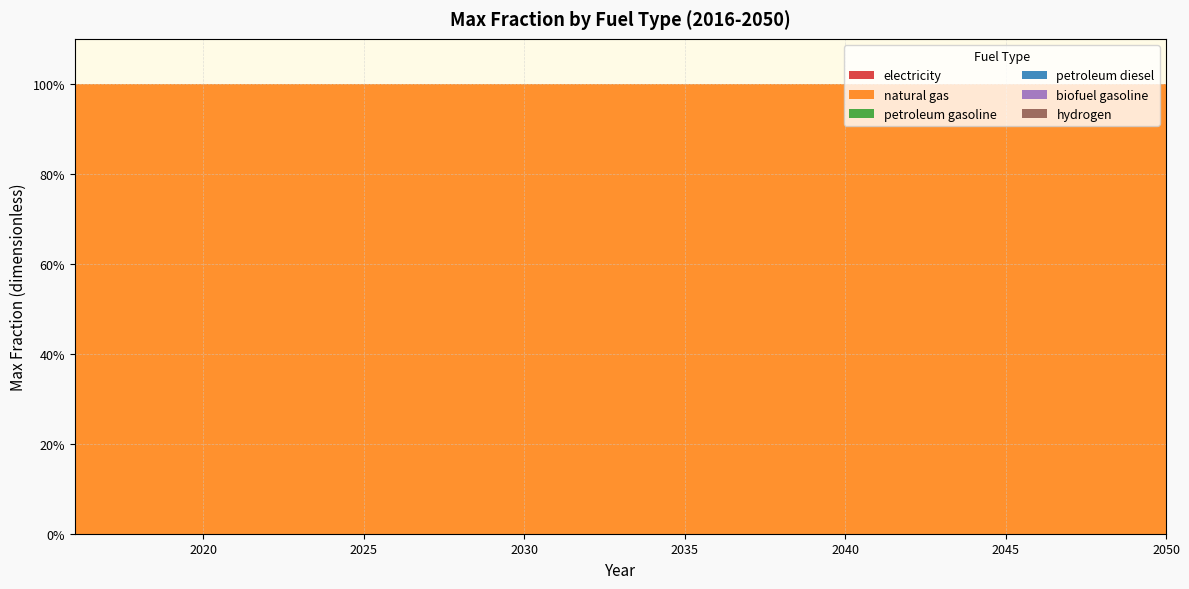

Reading left to right, transcribe all the data shown in this chart.

electricity: 2016=0	2017=0	2018=0	2019=0	2020=0	2021=0	2022=0	2023=0	2024=0	2025=0	2026=0	2027=0	2028=0	2029=0	2030=0	2031=0	2032=0	2033=0	2034=0	2035=0	2036=0	2037=0	2038=0	2039=0	2040=0	2041=0	2042=0	2043=0	2044=0	2045=0	2046=0	2047=0	2048=0	2049=0	2050=0
natural gas: 2016=1	2017=1	2018=1	2019=1	2020=1	2021=1	2022=1	2023=1	2024=1	2025=1	2026=1	2027=1	2028=1	2029=1	2030=1	2031=1	2032=1	2033=1	2034=1	2035=1	2036=1	2037=1	2038=1	2039=1	2040=1	2041=1	2042=1	2043=1	2044=1	2045=1	2046=1	2047=1	2048=1	2049=1	2050=1
petroleum gasoline: 2016=0	2017=0	2018=0	2019=0	2020=0	2021=0	2022=0	2023=0	2024=0	2025=0	2026=0	2027=0	2028=0	2029=0	2030=0	2031=0	2032=0	2033=0	2034=0	2035=0	2036=0	2037=0	2038=0	2039=0	2040=0	2041=0	2042=0	2043=0	2044=0	2045=0	2046=0	2047=0	2048=0	2049=0	2050=0
petroleum diesel: 2016=0	2017=0	2018=0	2019=0	2020=0	2021=0	2022=0	2023=0	2024=0	2025=0	2026=0	2027=0	2028=0	2029=0	2030=0	2031=0	2032=0	2033=0	2034=0	2035=0	2036=0	2037=0	2038=0	2039=0	2040=0	2041=0	2042=0	2043=0	2044=0	2045=0	2046=0	2047=0	2048=0	2049=0	2050=0
biofuel gasoline: 2016=0	2017=0	2018=0	2019=0	2020=0	2021=0	2022=0	2023=0	2024=0	2025=0	2026=0	2027=0	2028=0	2029=0	2030=0	2031=0	2032=0	2033=0	2034=0	2035=0	2036=0	2037=0	2038=0	2039=0	2040=0	2041=0	2042=0	2043=0	2044=0	2045=0	2046=0	2047=0	2048=0	2049=0	2050=0
hydrogen: 2016=0	2017=0	2018=0	2019=0	2020=0	2021=0	2022=0	2023=0	2024=0	2025=0	2026=0	2027=0	2028=0	2029=0	2030=0	2031=0	2032=0	2033=0	2034=0	2035=0	2036=0	2037=0	2038=0	2039=0	2040=0	2041=0	2042=0	2043=0	2044=0	2045=0	2046=0	2047=0	2048=0	2049=0	2050=0